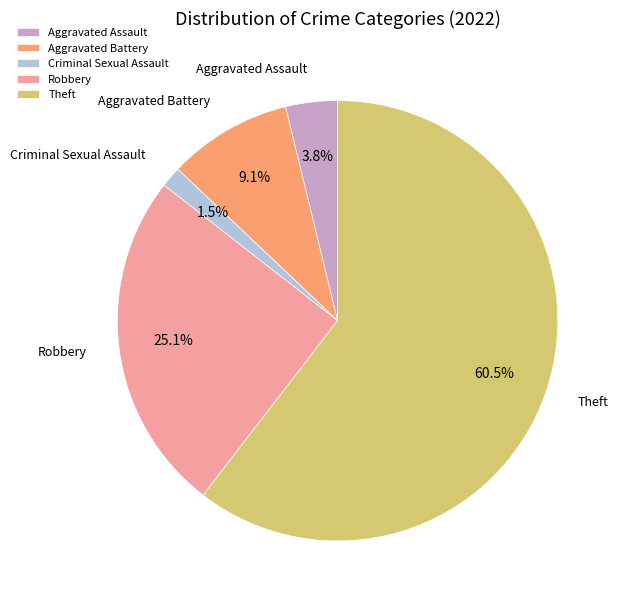

To the nearest percent, what is the difference between the Aggravated Battery and Robbery slice percentages?

16%